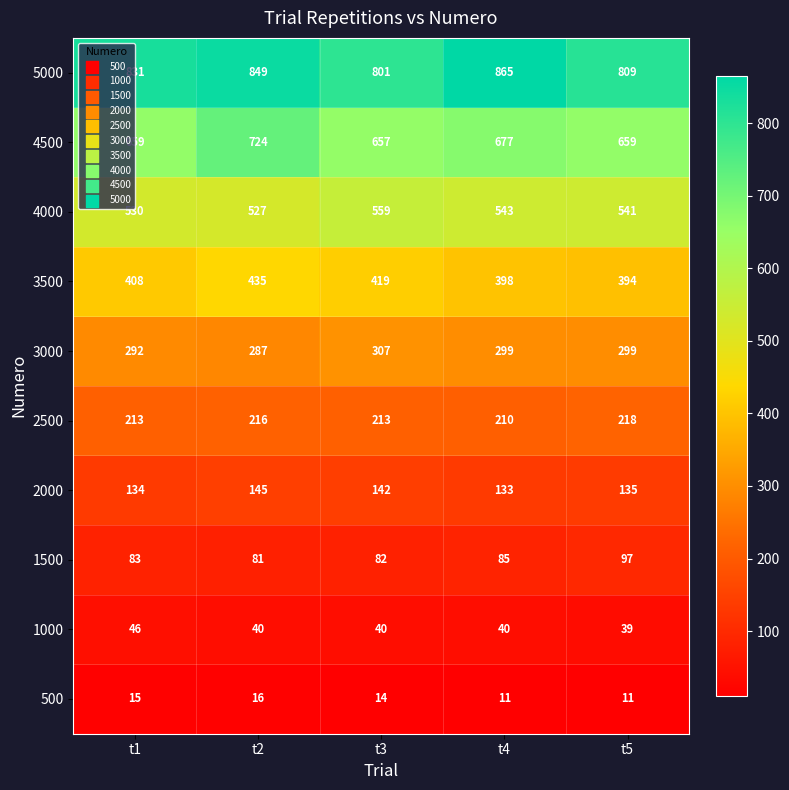

What is the difference between the 4500 values at t3 and t4?

20